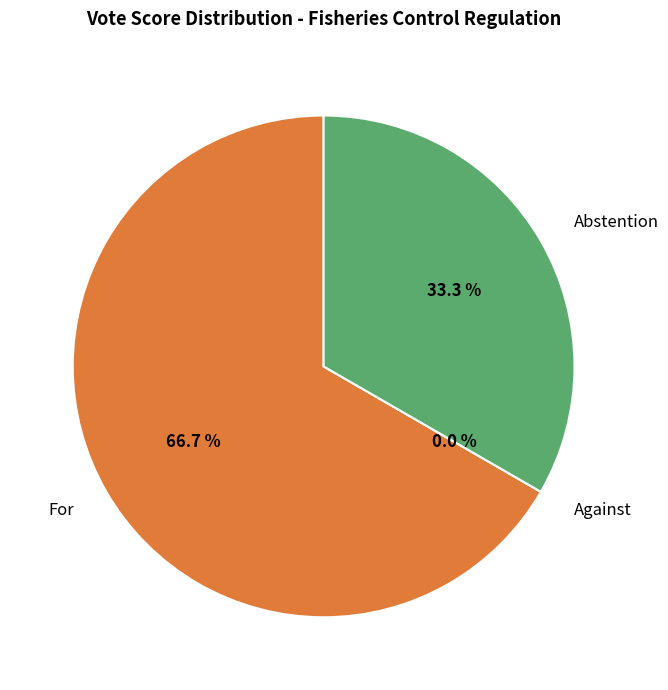

What is the change in value from Against to Abstention?

+10